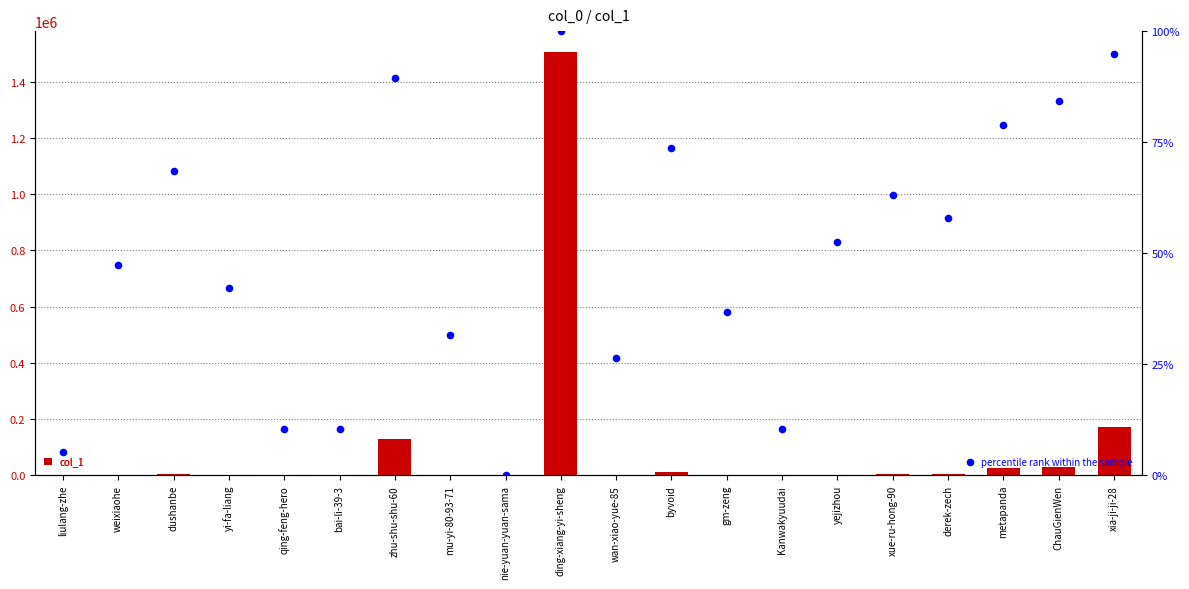

Which series has the largest Y range (max minus min)?

col_1